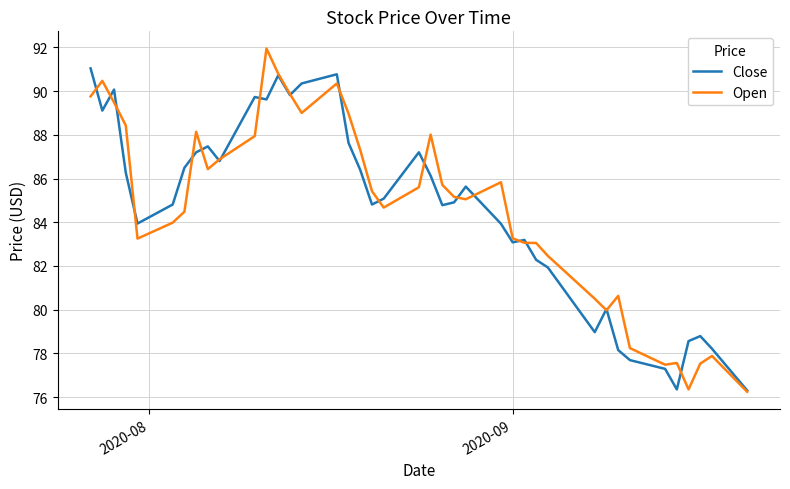

What is the difference between the second highest and second lowest values in the Close series?

14.4